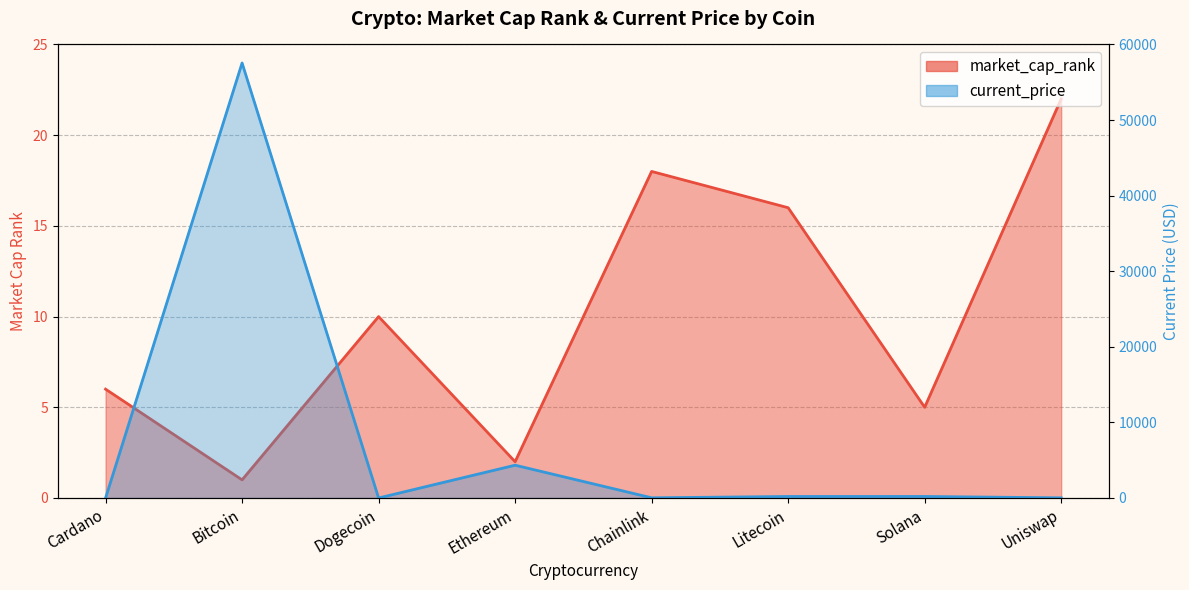

Is it true that market_cap_rank equals 1.8 at Solana?

False